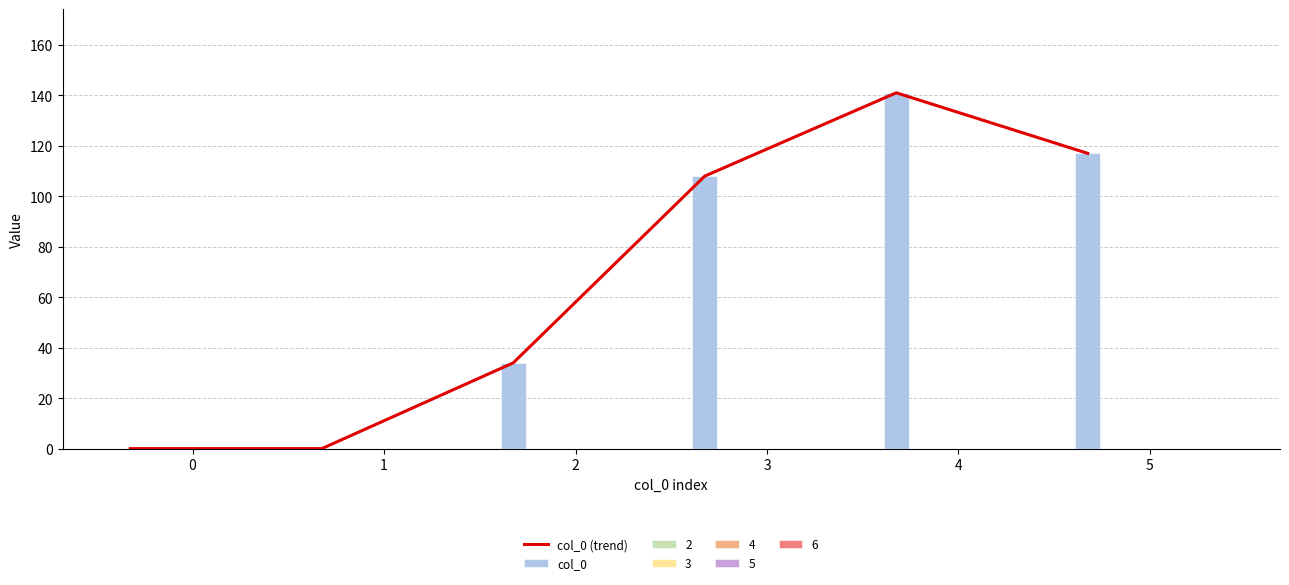

How many positive values does the col_0 (trend) series have?

4